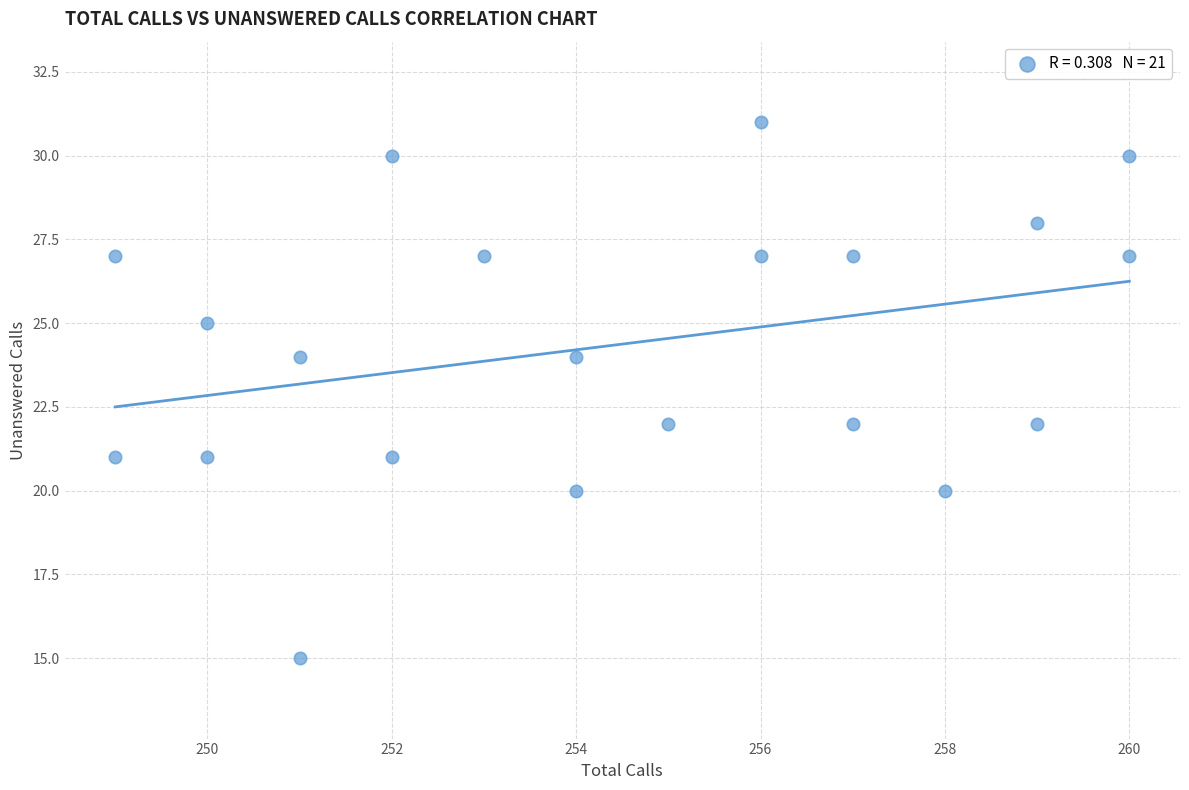

What is the range of X values (max minus min)?

11